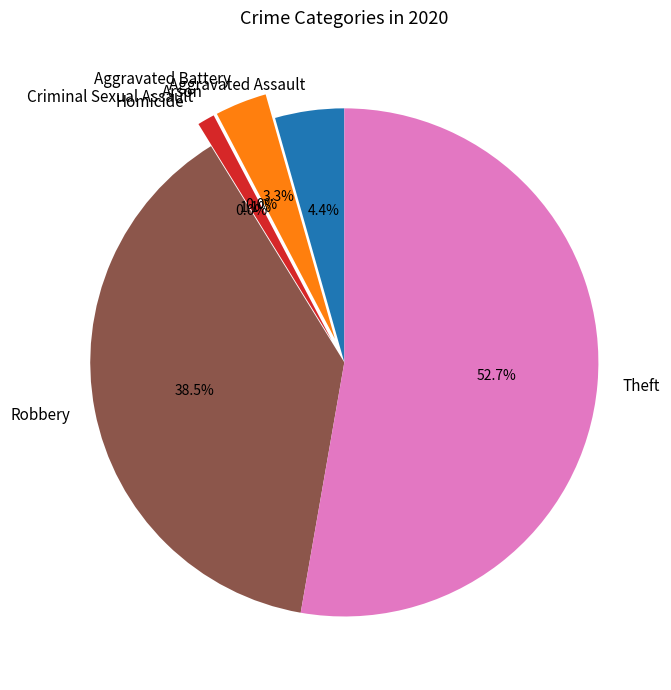

What is the largest slice in the pie chart?

Theft